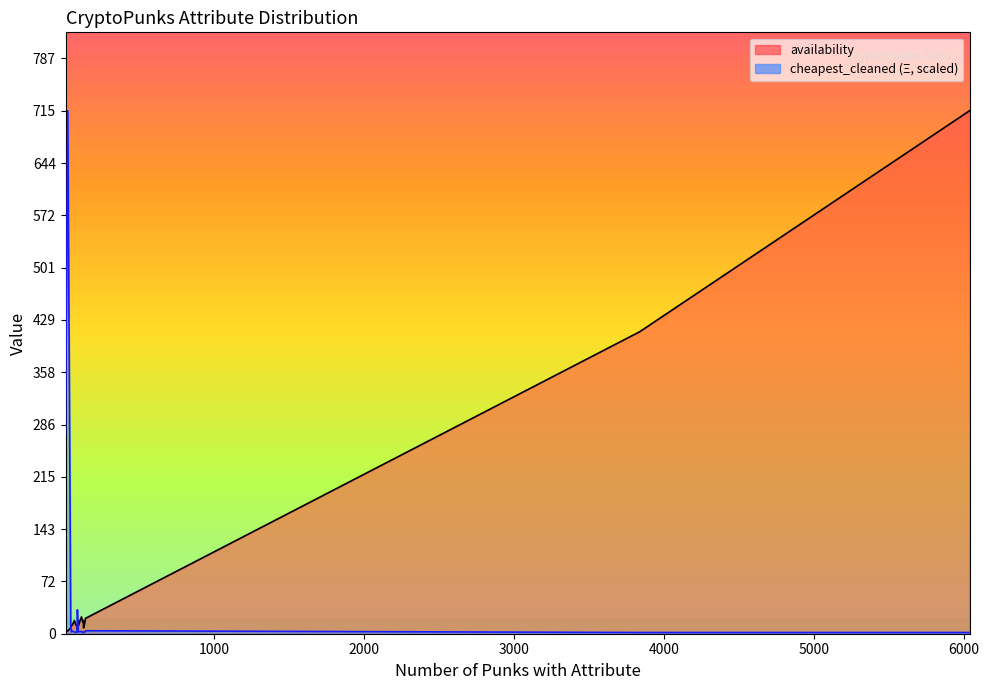

What is the sum of the values at Female and Rosy Cheeks?

4.7